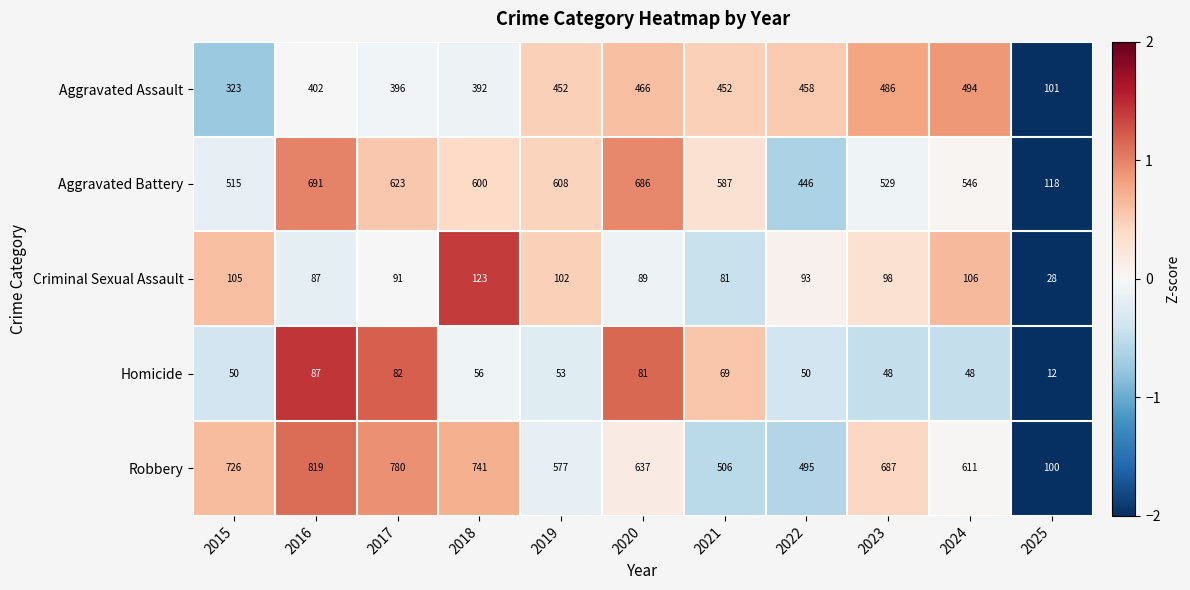

What is the difference between the highest and lowest values at 2016?

732